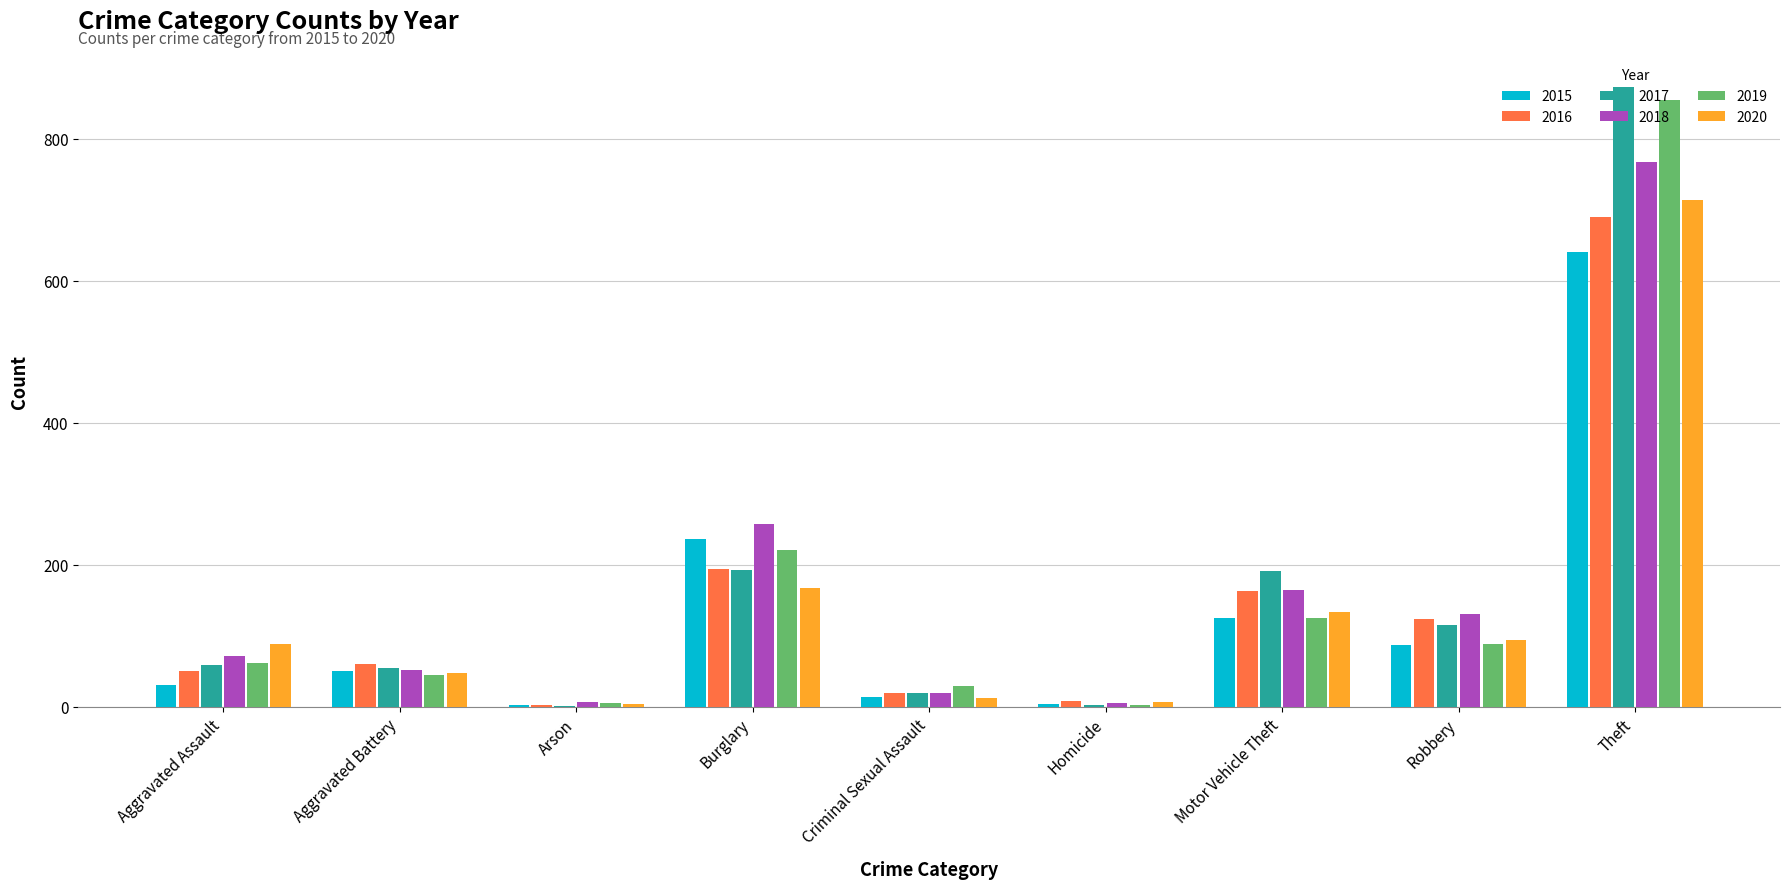

At which category is the sum across all series the highest?

Theft